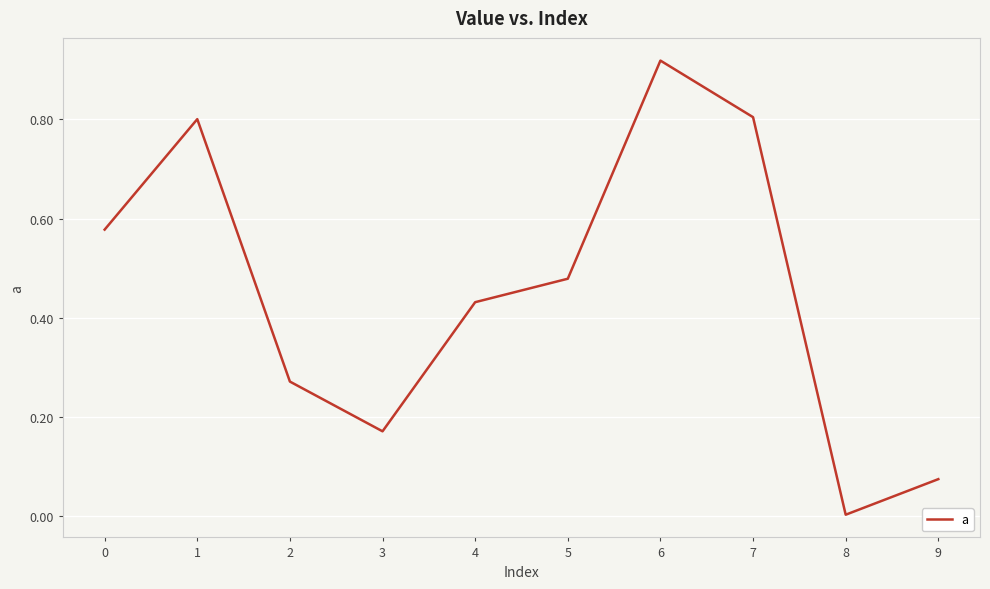

The value at 1 is 0.8. True or false?

True